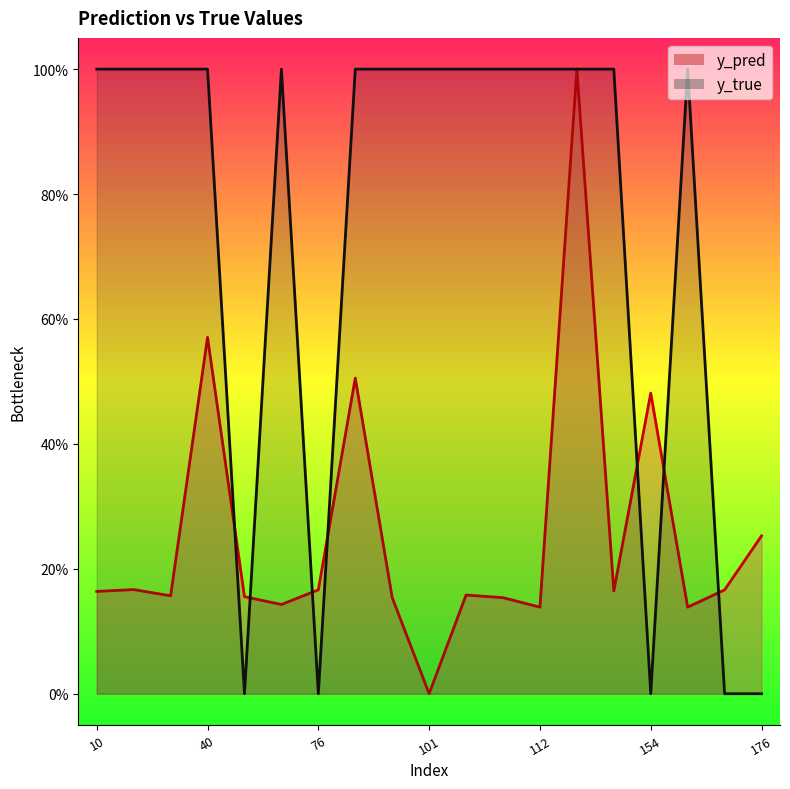

Reading left to right, extract all data points from this chart.

y_pred: 10=0.2	26=0.2	35=0.2	40=0.6	49=0.2	50=0.1	76=0.2	77=0.5	91=0.2	101=0.0	108=0.2	110=0.2	112=0.1	117=1.0	153=0.2	154=0.5	158=0.1	159=0.2	176=0.3
y_true: 10=1.0	26=1.0	35=1.0	40=1.0	49=0.0	50=1.0	76=0.0	77=1.0	91=1.0	101=1.0	108=1.0	110=1.0	112=1.0	117=1.0	153=1.0	154=0.0	158=1.0	159=0.0	176=0.0